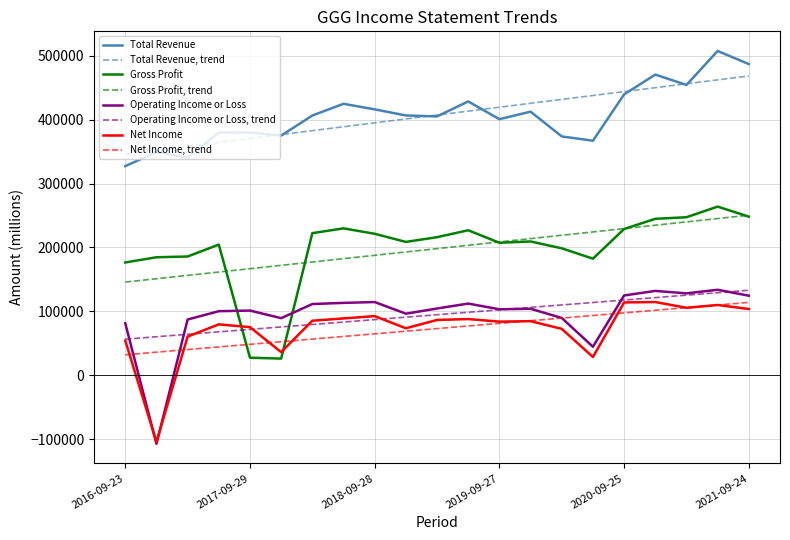

What is the maximum value for Total Revenue?

507200.0